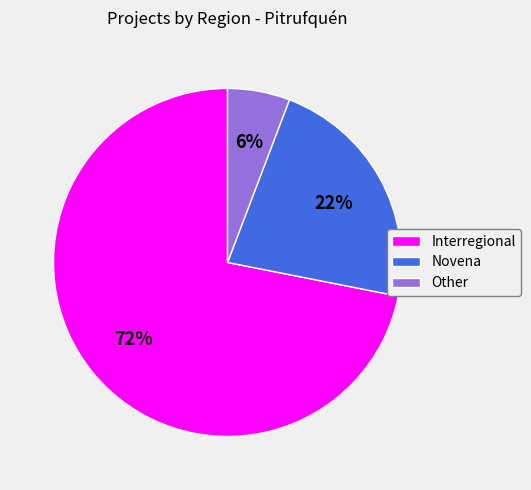

Between Interregional and Novena, which is larger?

Interregional